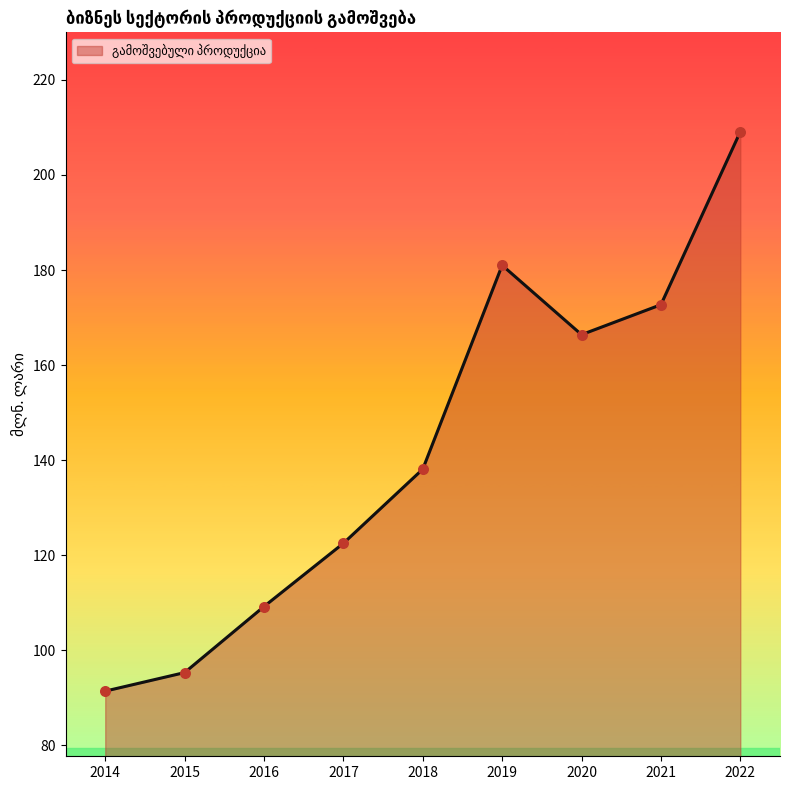

What is the ratio of the value at 2017 to the value at 2014?

1.3